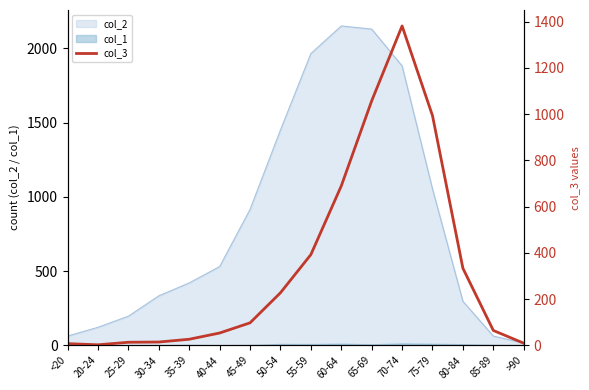

At which label does col_2 reach its minimum?

>90